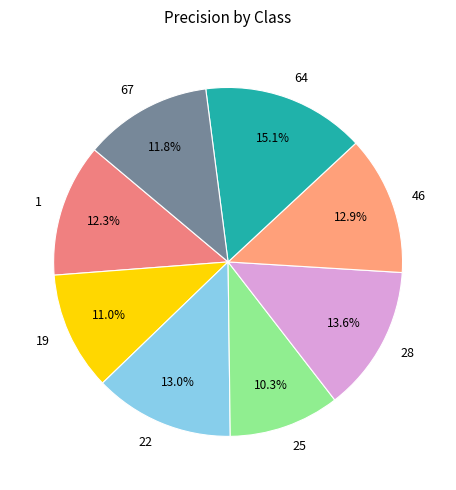

Which has a higher value, 67 or 64?

64